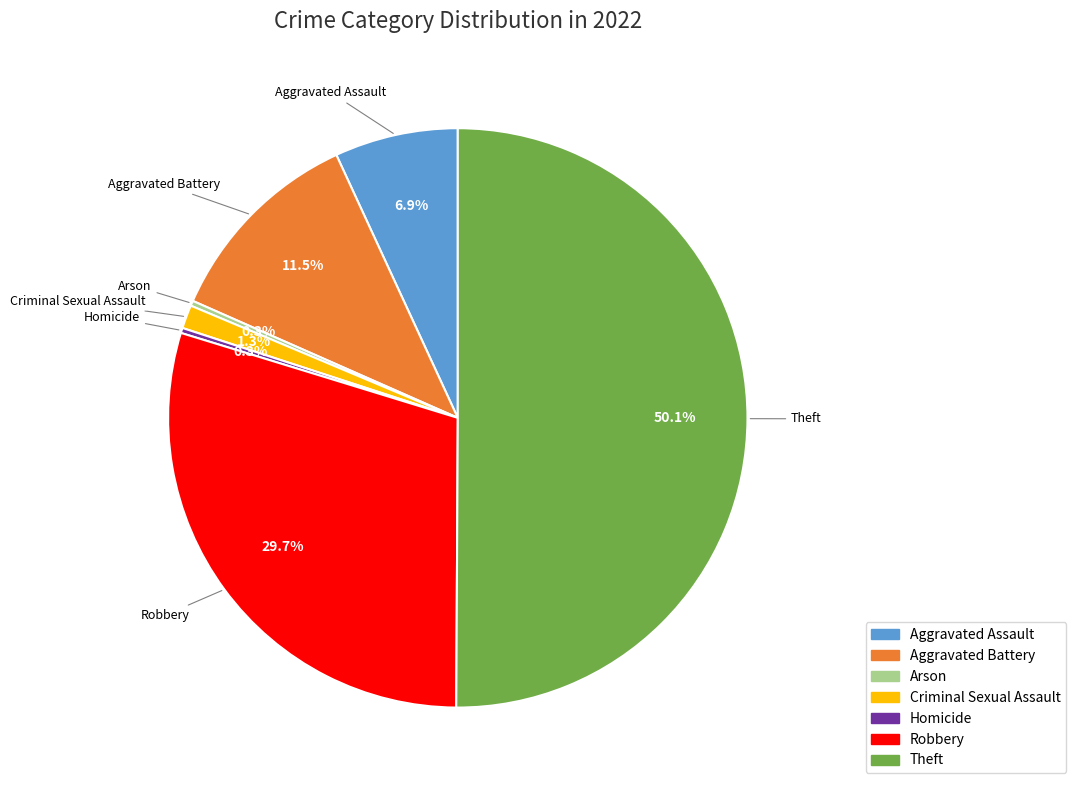

To the nearest percent, what is the difference between the Robbery and Aggravated Battery slice percentages?

18%